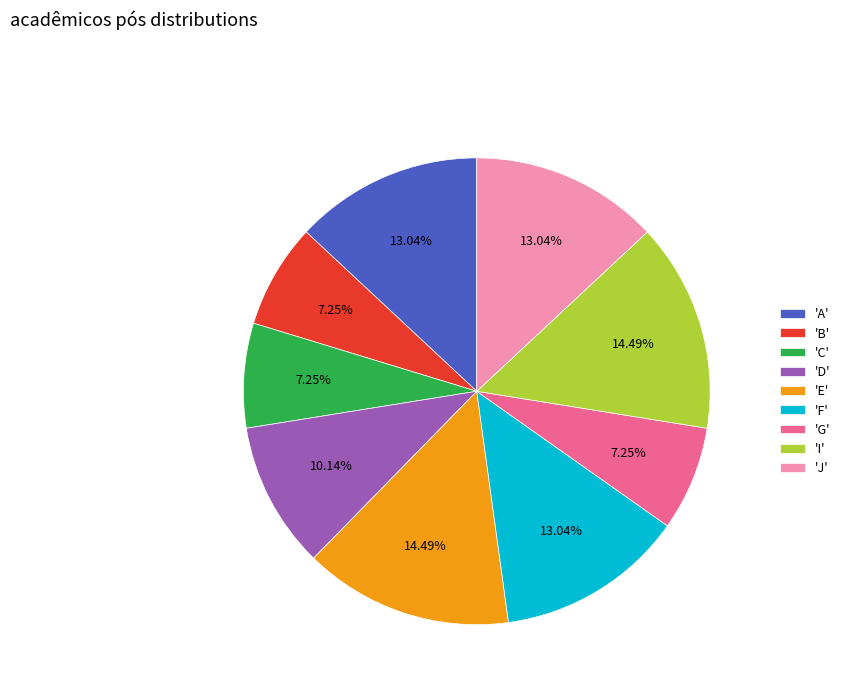

Approximately how many times larger is the value at 'A' compared to 'F'?

1.0